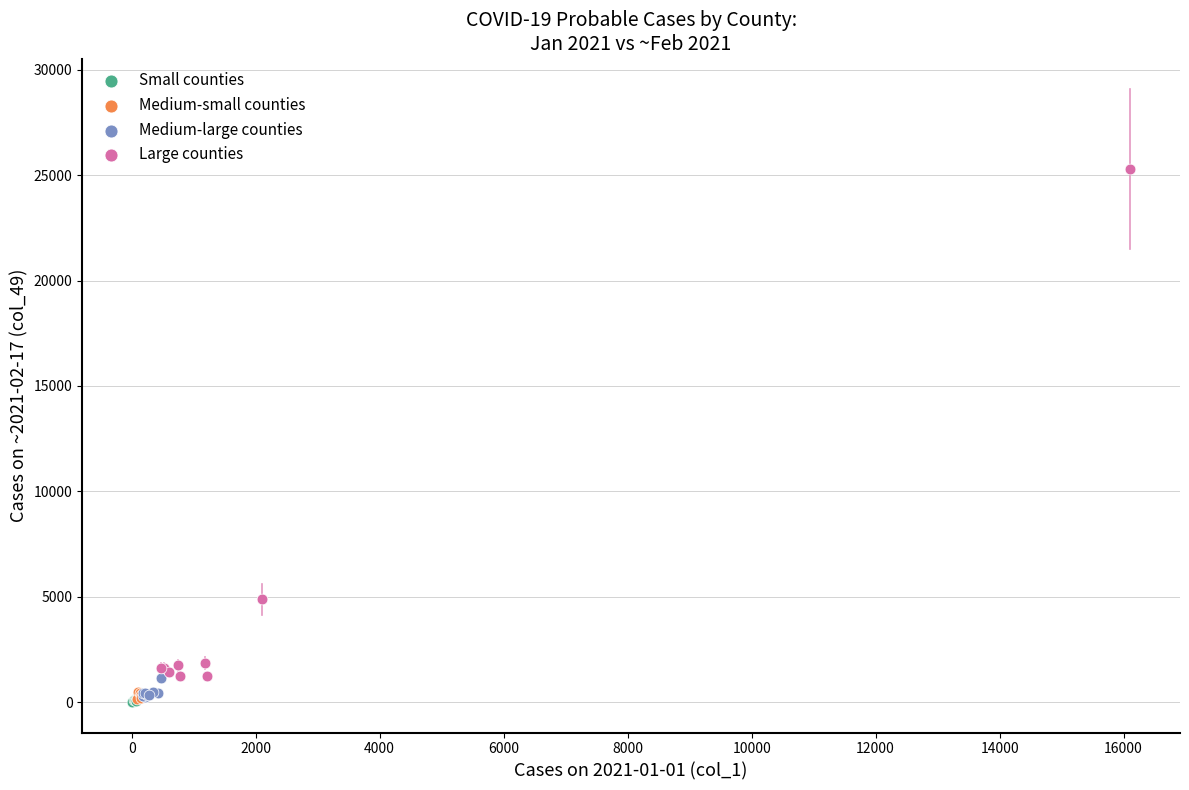

What are all the series names shown in the legend?

Small counties, Medium-small counties, Medium-large counties, Large counties